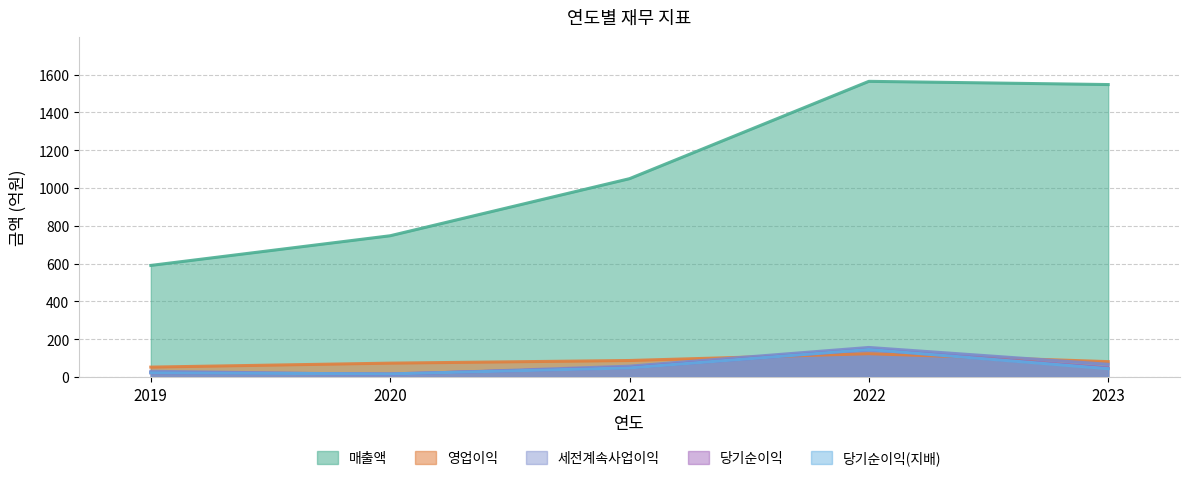

True or false: 당기순이익 and 당기순이익(지배) cross at least once.

False